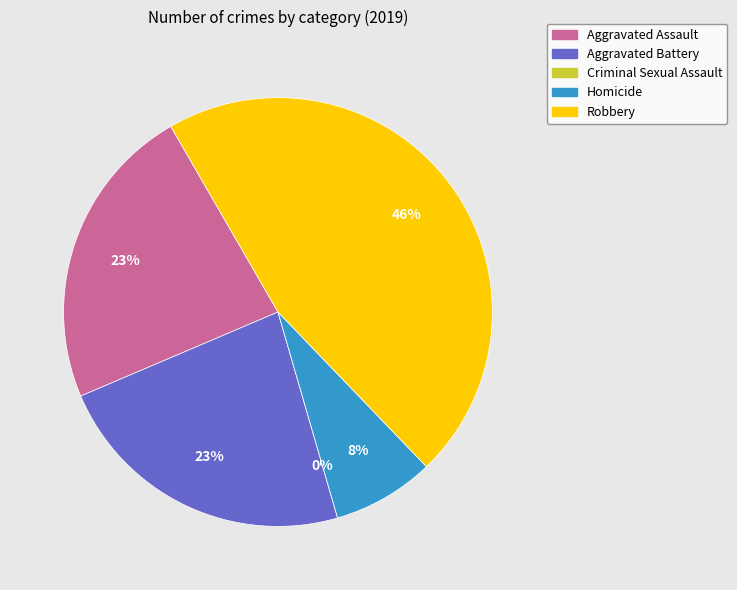

Combined, do Homicide and Aggravated Battery account for over 50%?

No